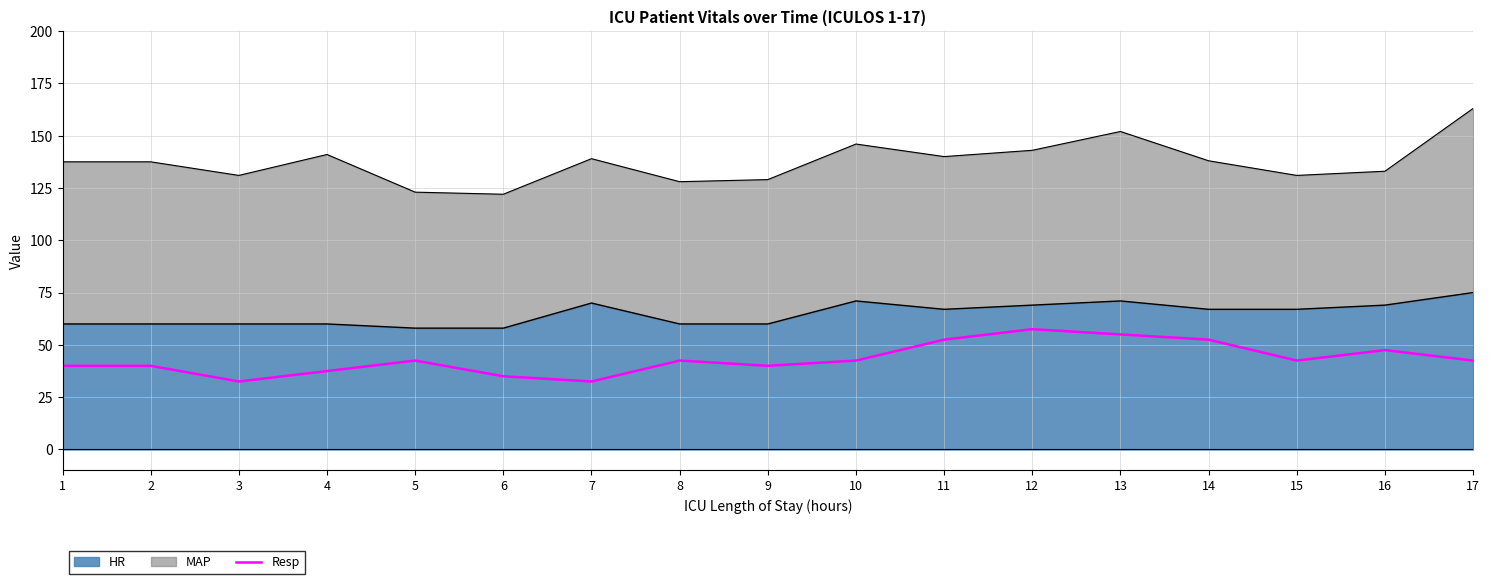

What is the difference between the second highest and second lowest values?

22.5